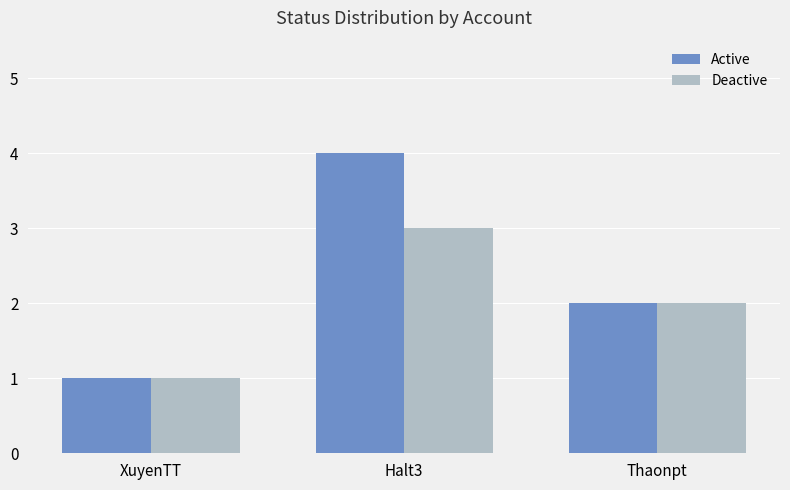

What is the difference between the maximum and minimum values in the Active series?

3